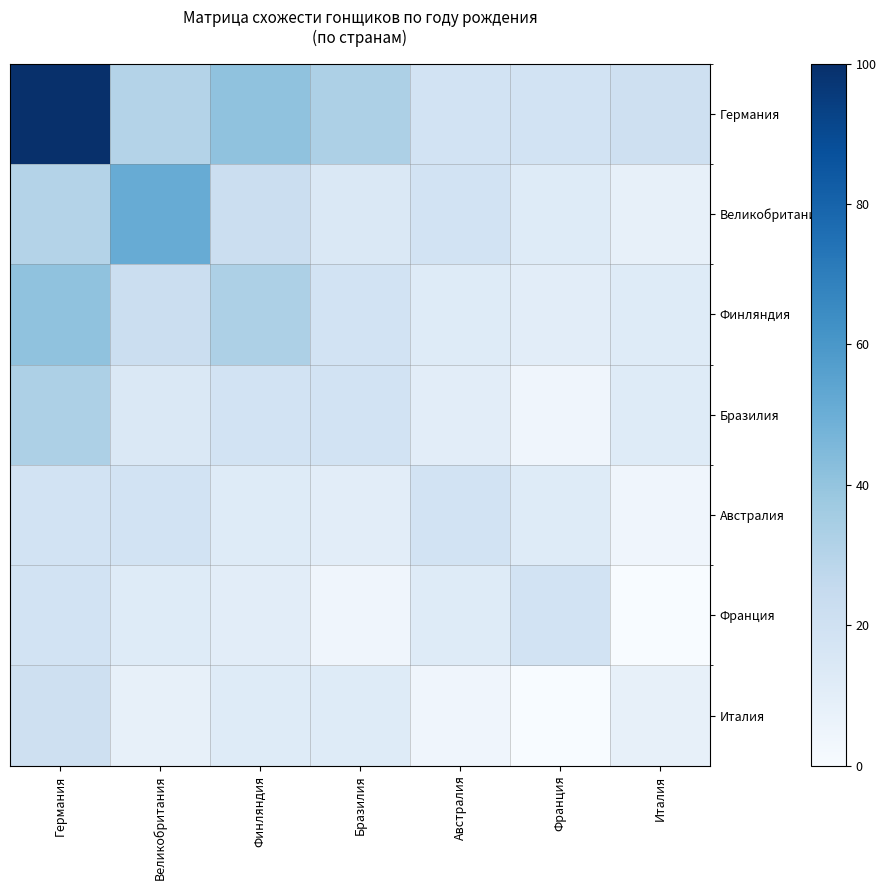

What is the difference between the highest and lowest values at Франция?

18.4